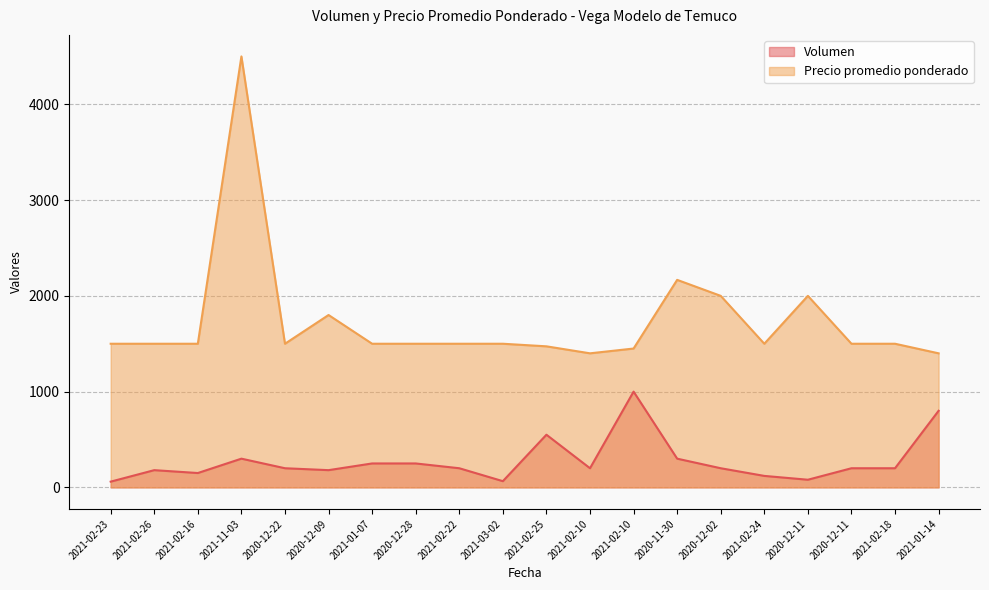

What value does the Volumen series have at 2021-02-24, to the nearest 100?

100